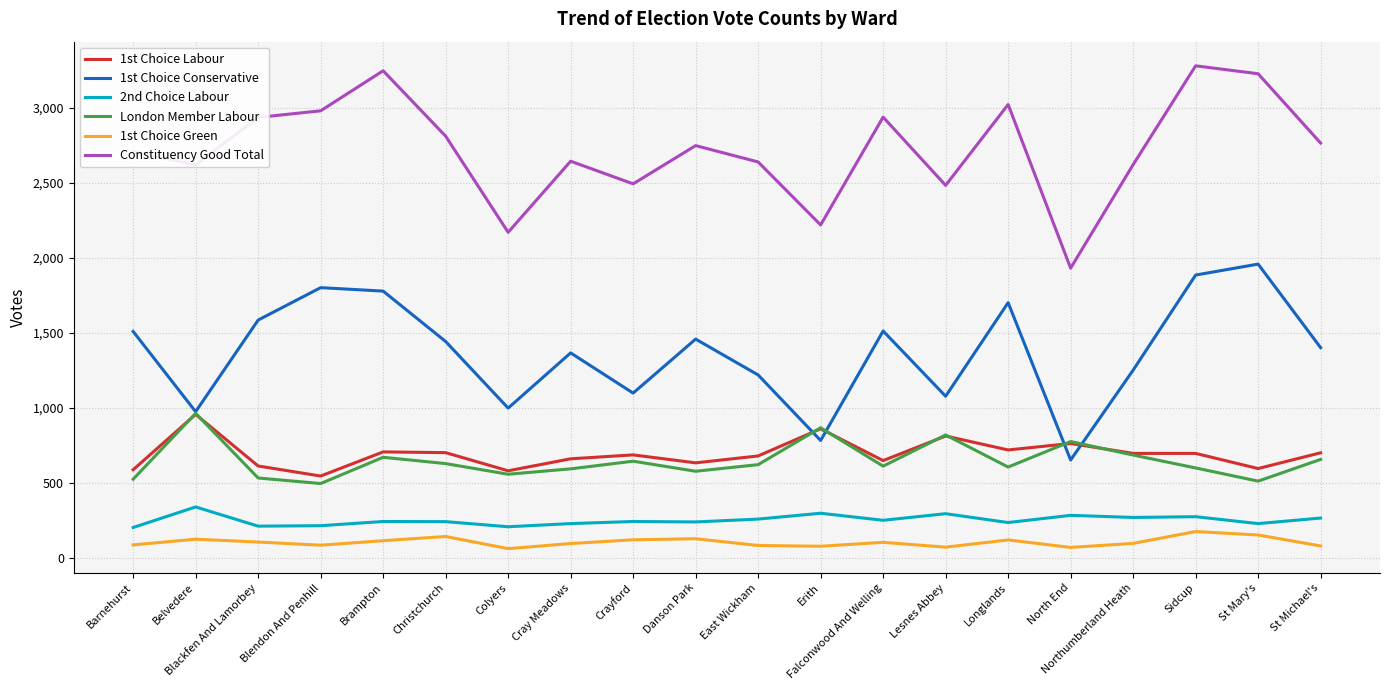

What is the sum of all Constituency Good Total values?

54499